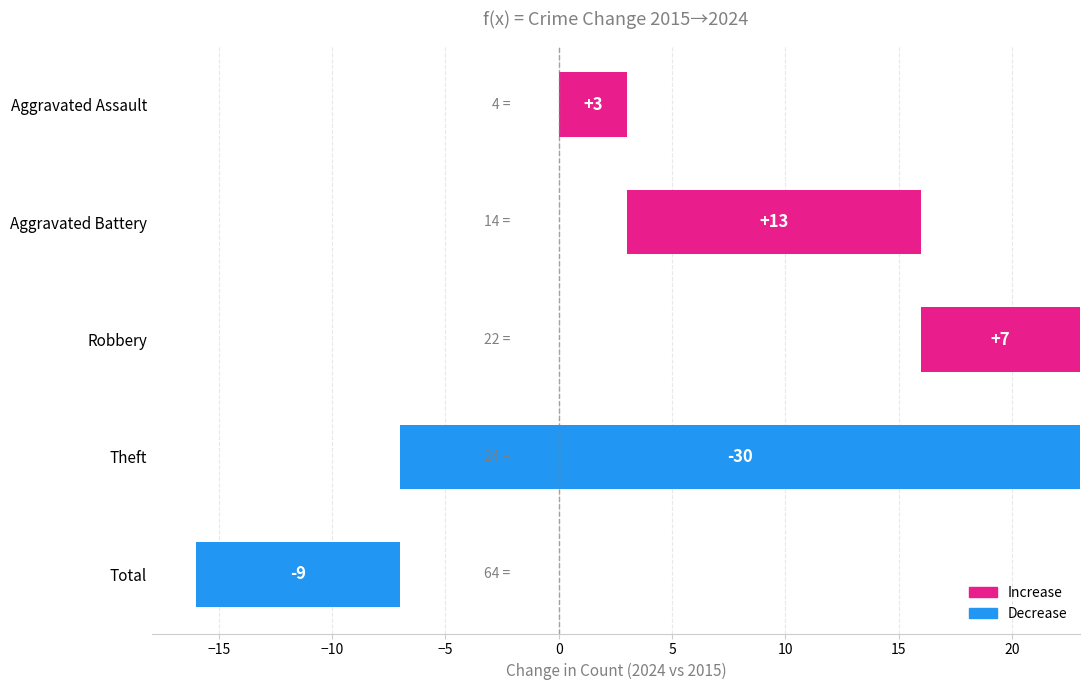

True or false: the data shows 7 at Robbery.

True